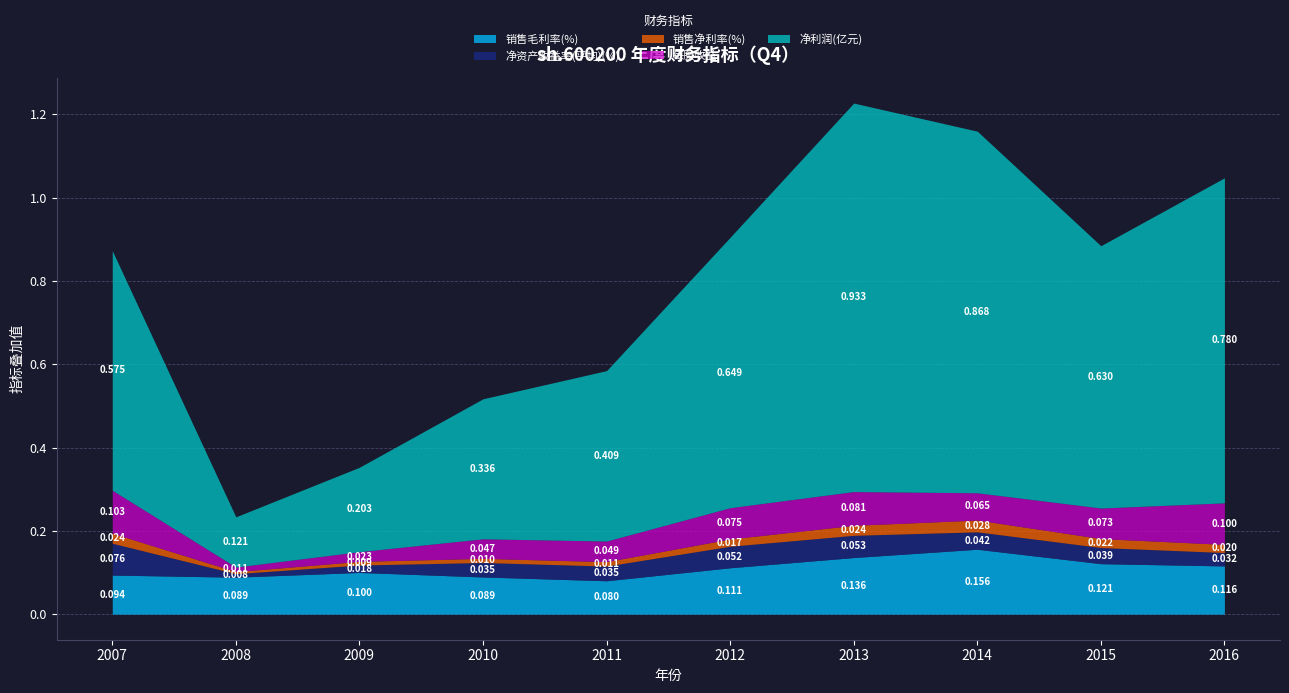

True or false: 销售毛利率(%) has more than 2 interior local peaks.

False